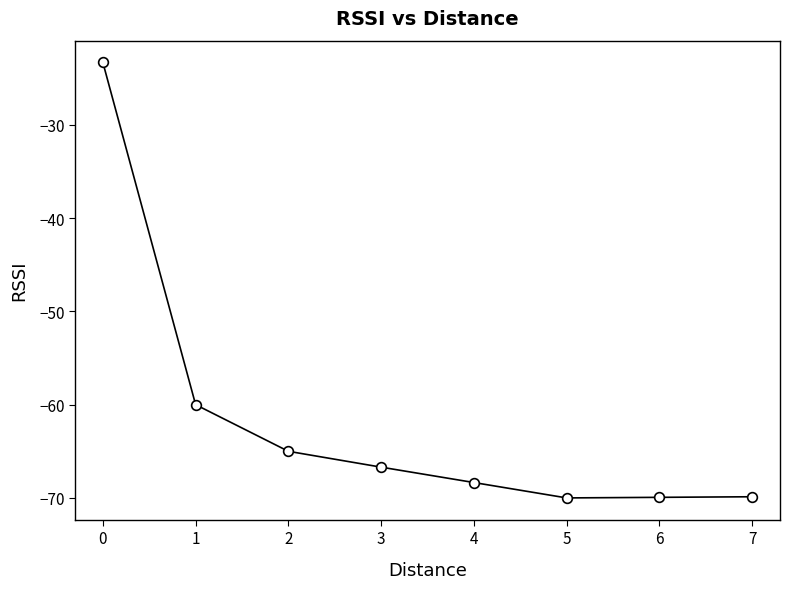

Does the chart display data point markers on the line(s)?

Yes